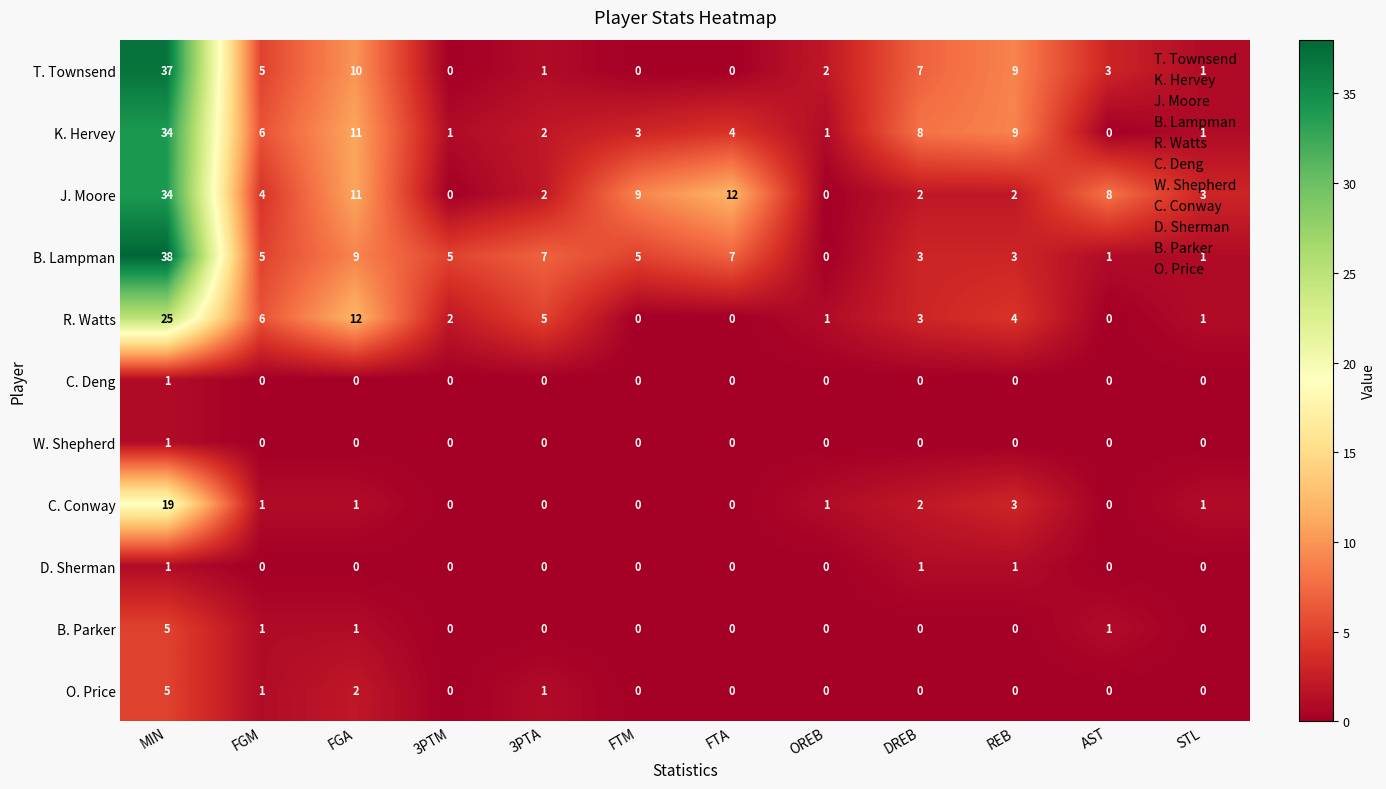

What is the spread (max minus min) of values at 3PTM?

5